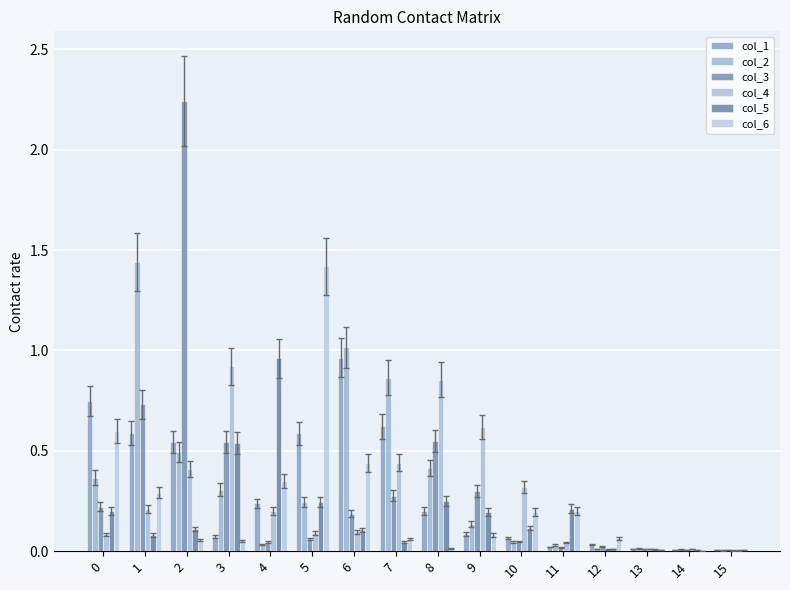

Rank the categories by col_4 value from highest to lowest.

3, 8, 9, 7, 2, 10, 1, 4, 6, 5, 0, 11, 13, 14, 12, 15